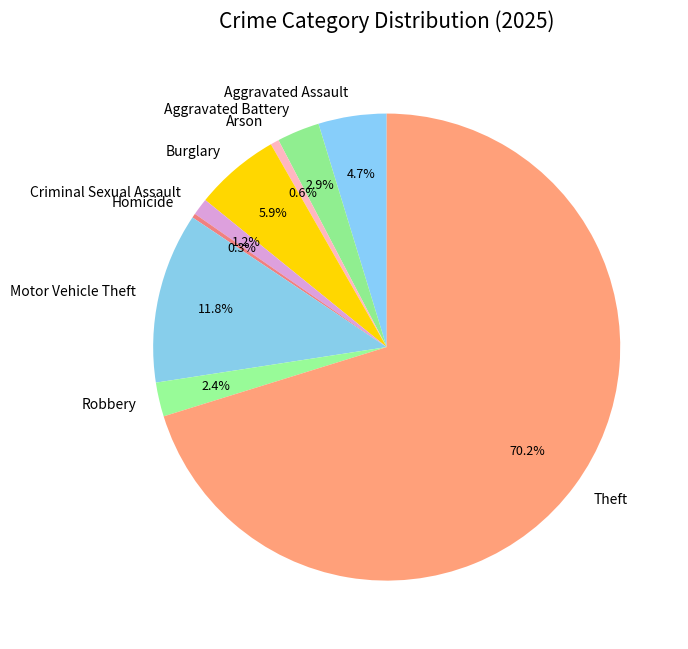

Which has a higher value, Arson or Robbery?

Robbery